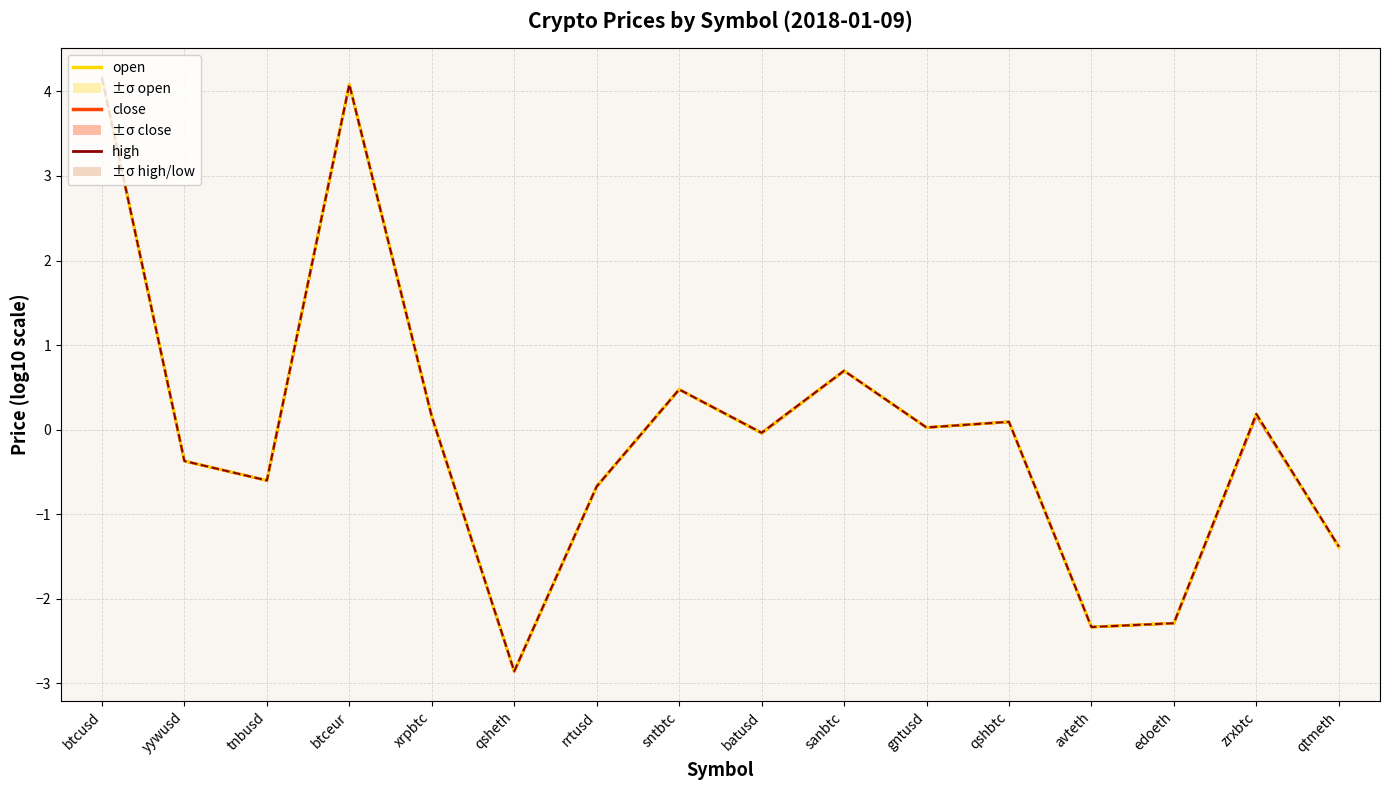

Which series has the largest total across all categories?

high